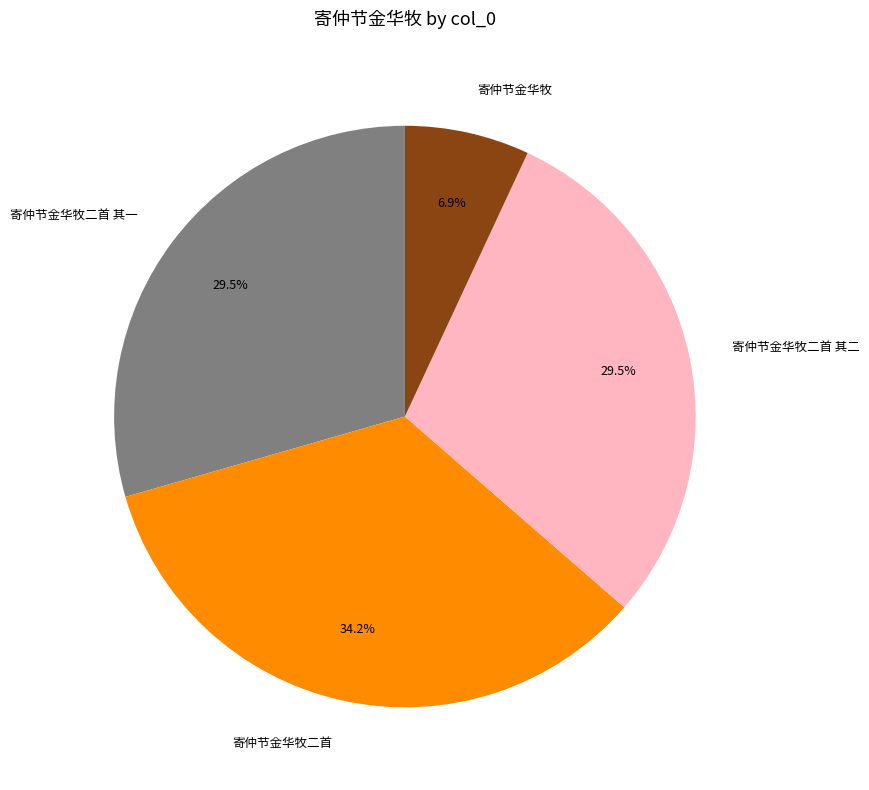

To the nearest percent, what is the difference between the 寄仲节金华牧二首 其一 and 寄仲节金华牧 slice percentages?

23%